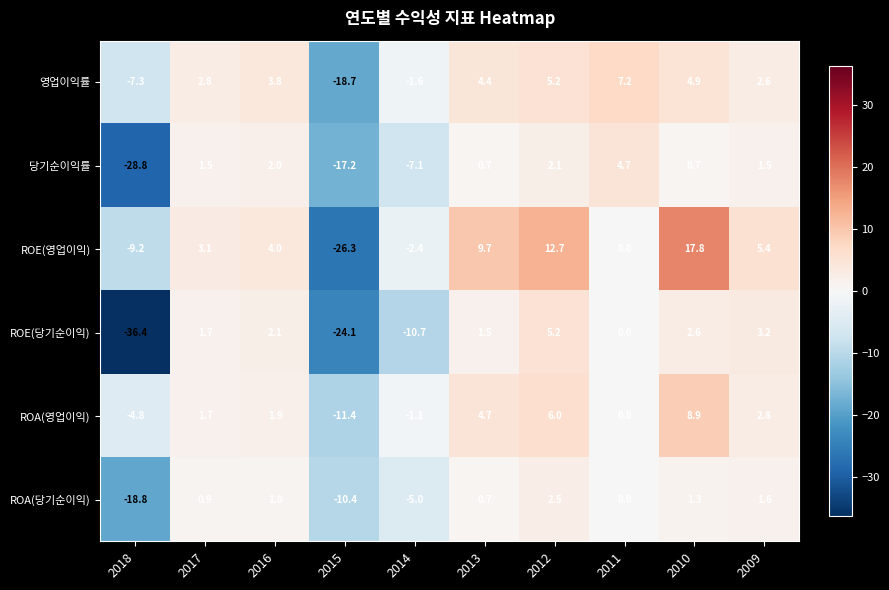

At which category is the sum across all series the highest?

2010